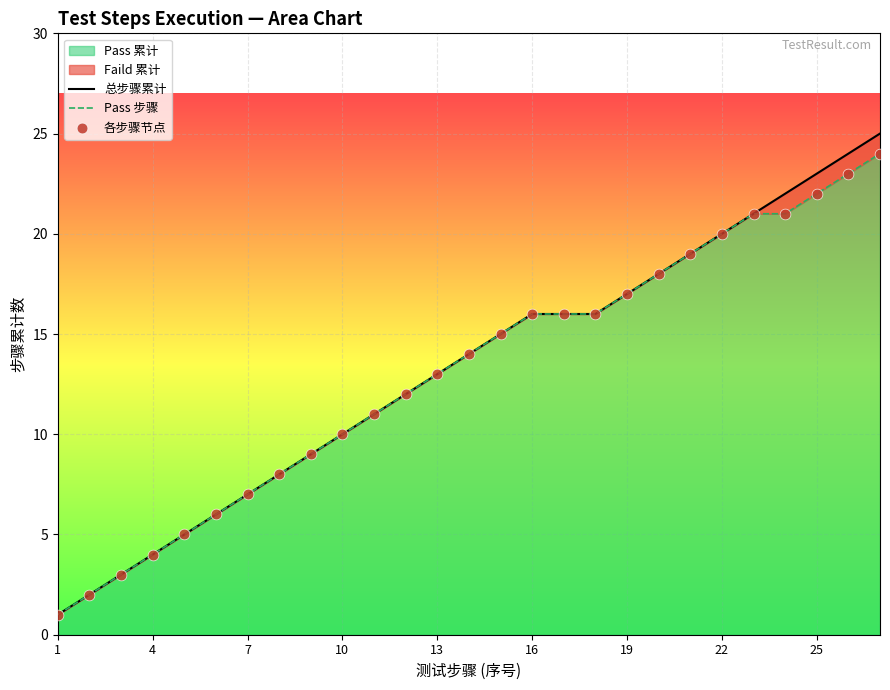

Which series contains the lowest Y value?

总步骤累计